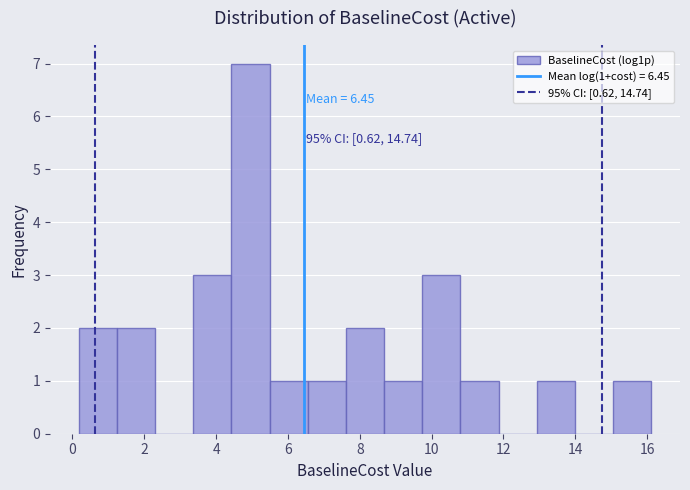

Over which range of the x-axis is the bar tallest?

4.4 to 5.4